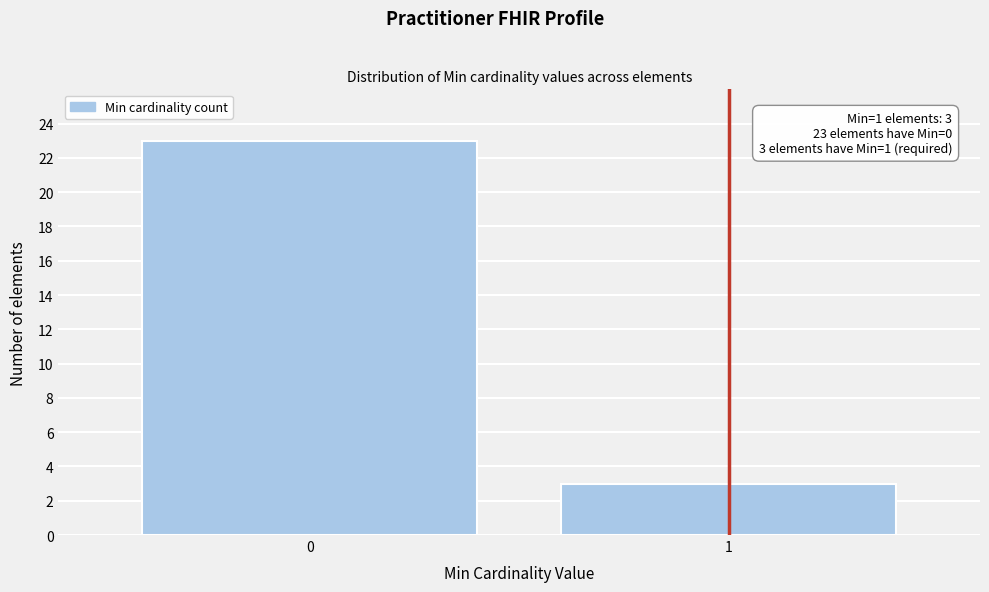

Reading left to right, extract all data points from this chart.

23	3